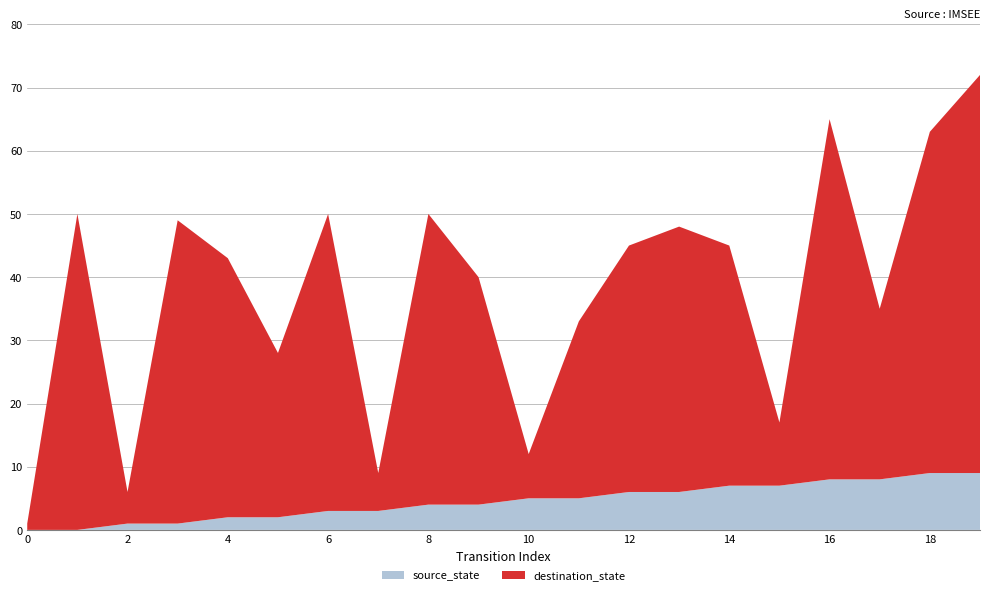

Reading left to right, extract all data points from this chart.

source_state: 0=0	1=0	2=1	3=1	4=2	5=2	6=3	7=3	8=4	9=4	10=5	11=5	12=6	13=6	14=7	15=7	16=8	17=8	18=9	19=9
destination_state: 0=1	1=50	2=5	3=48	4=41	5=26	6=47	7=6	8=46	9=36	10=7	11=28	12=39	13=42	14=38	15=10	16=57	17=27	18=54	19=63